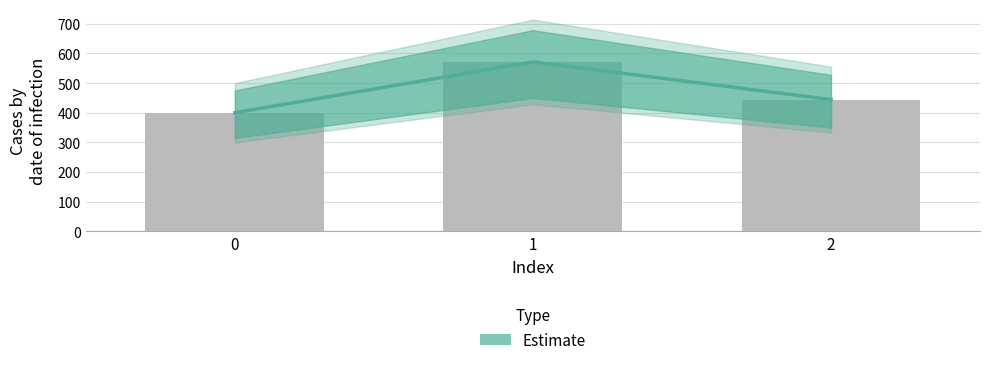

Rank the categories by value from highest to lowest.

1, 2, 0